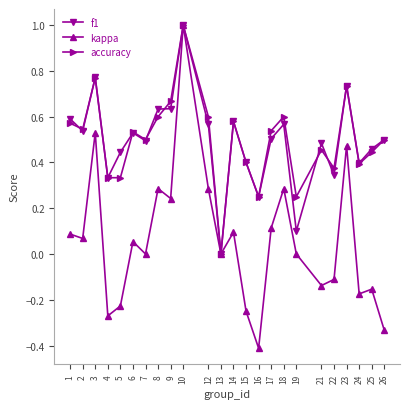

How many lines are shown in the chart?

3